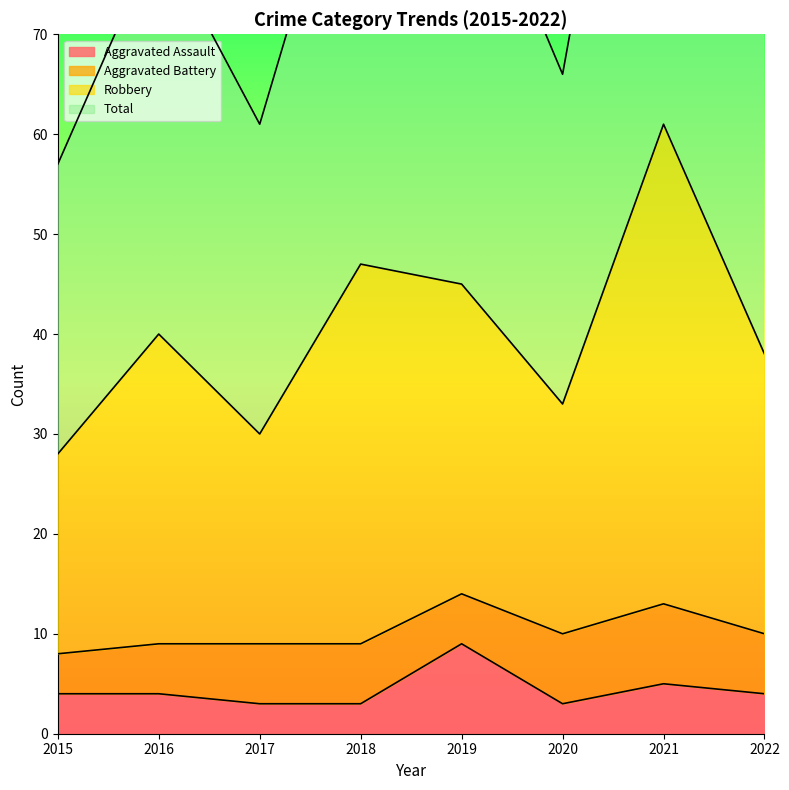

Read the Total value at 2022, to the nearest 10.

40